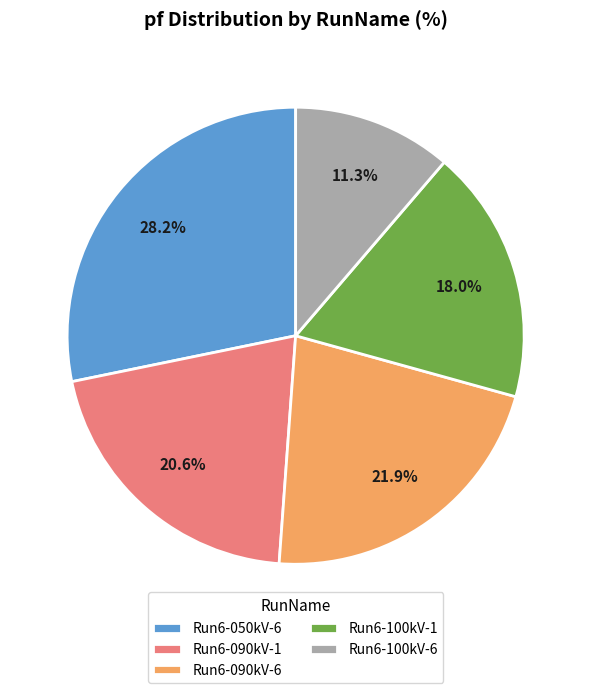

Is Run6-050kV-6 the majority of the pie?

No